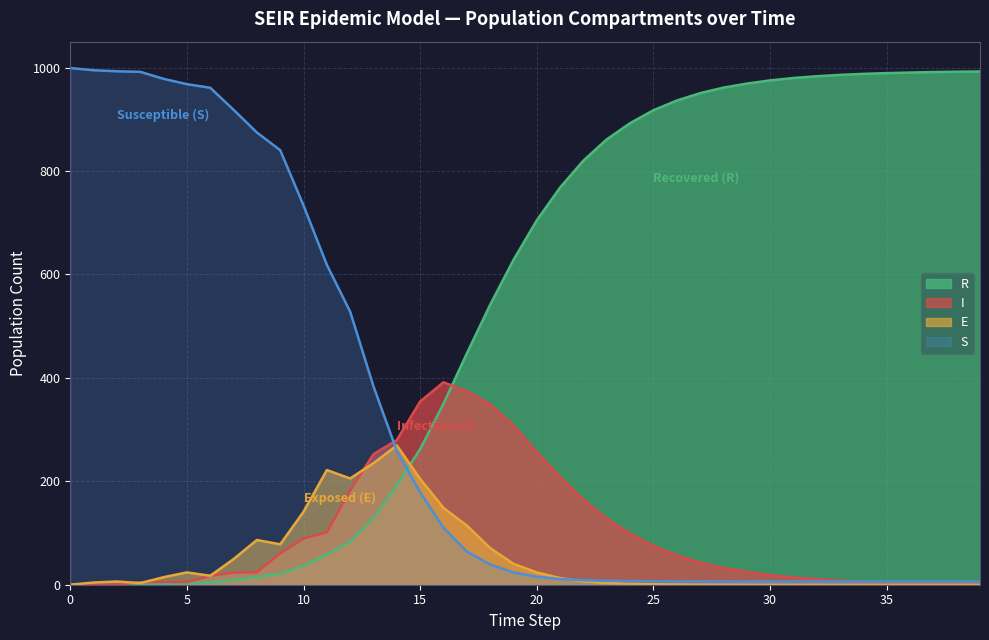

The I series shows 256.2 at 20. True or false?

True